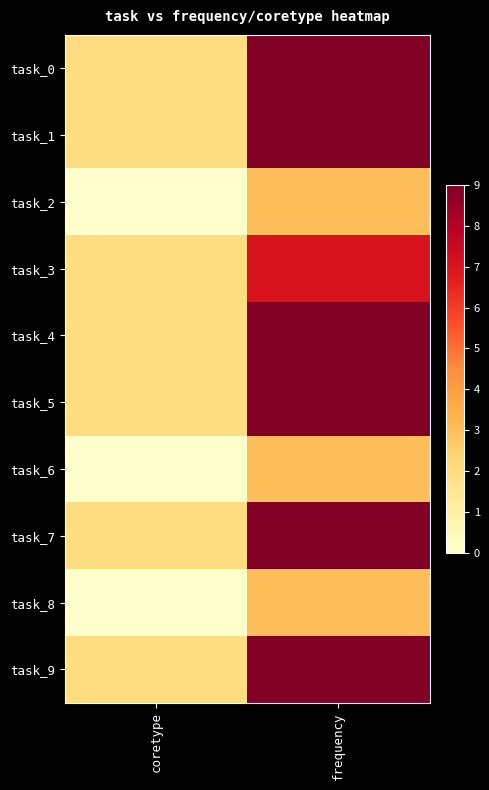

What is the maximum value shown in the chart?

9